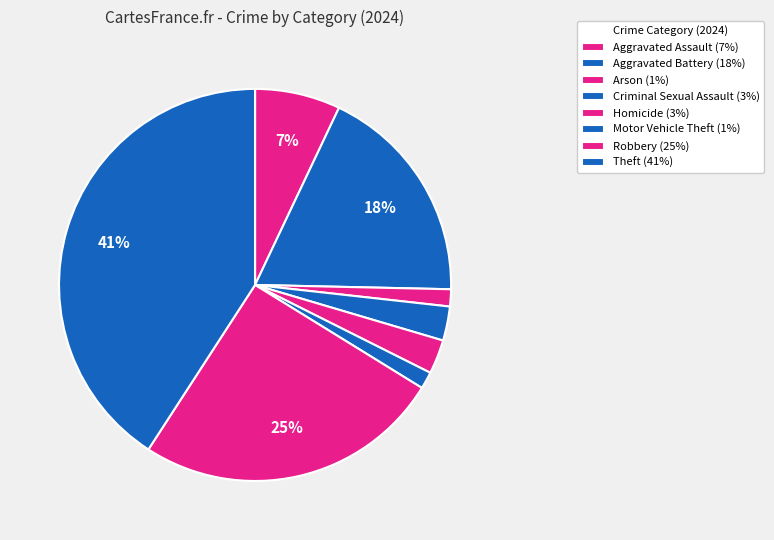

Which slice is the smallest?

Arson